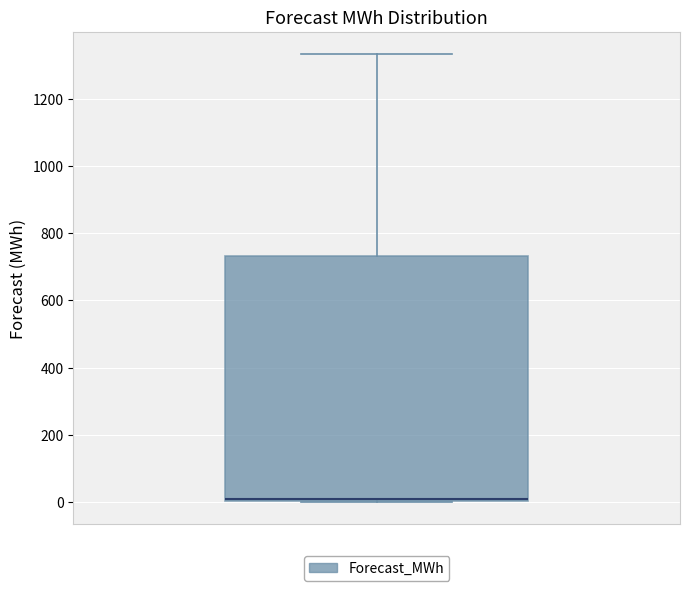

Transcribe this box plot: give where the median line is, the range the box spans, and where the two whiskers end, as read against the y-axis. The values are not printed on the chart, so give them approximately, as read against the axis.

median 0 (drawn on the box's lower edge), box 0 to 740, whiskers 0 to 1340